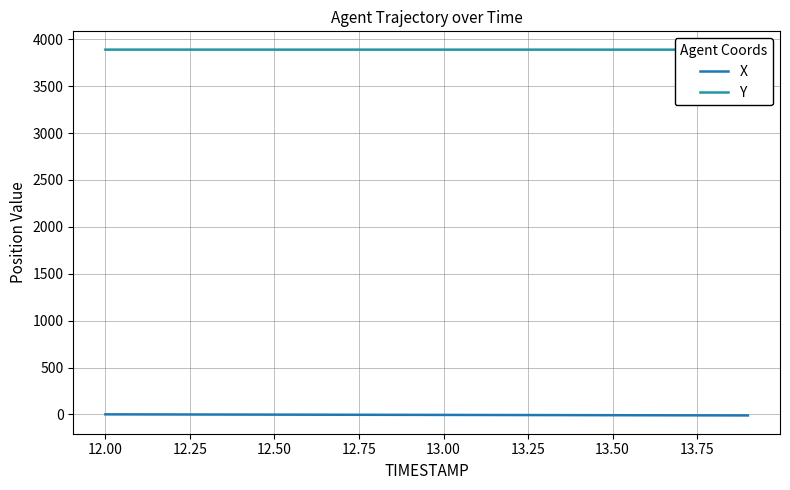

Reading right to left, transcribe all the data shown in this chart.

X: -10.5	-9.8	-9.2	-8.6	-8.0	-7.4	-6.8	-6.2	-5.6	-5.0	-4.4	-3.8	-3.1	-2.5	-1.9	-1.3	-0.7	-0.1	0.5	1.1
Y: 3889.3	3889.3	3889.3	3889.3	3889.4	3889.4	3889.4	3889.4	3889.4	3889.5	3889.5	3889.5	3889.6	3889.6	3889.6	3889.6	3889.6	3889.7	3889.7	3889.7